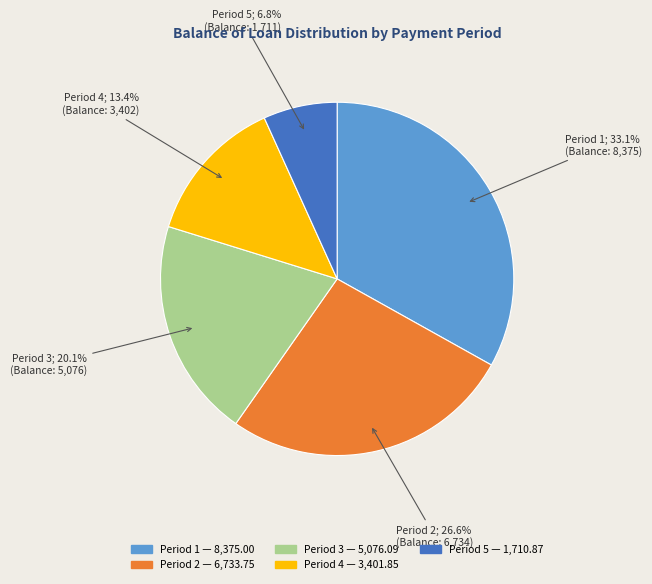

Is there any slice that represents more than half of the pie?

No